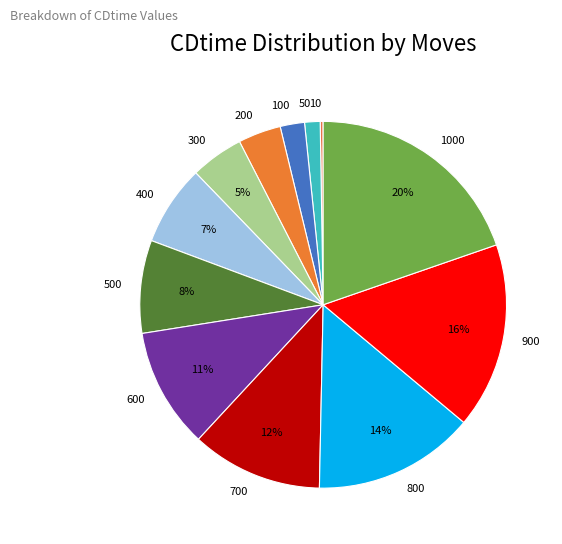

Combined, do 900 and 800 account for over 50%?

No